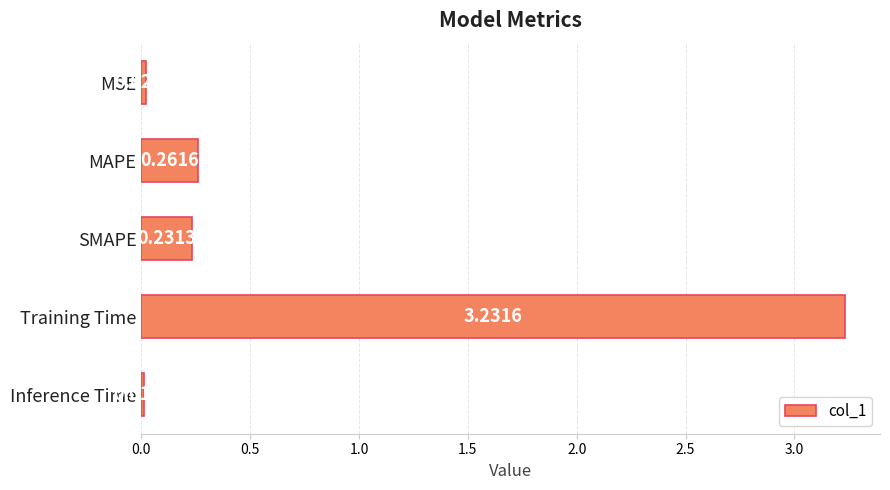

What is the average value?

0.8